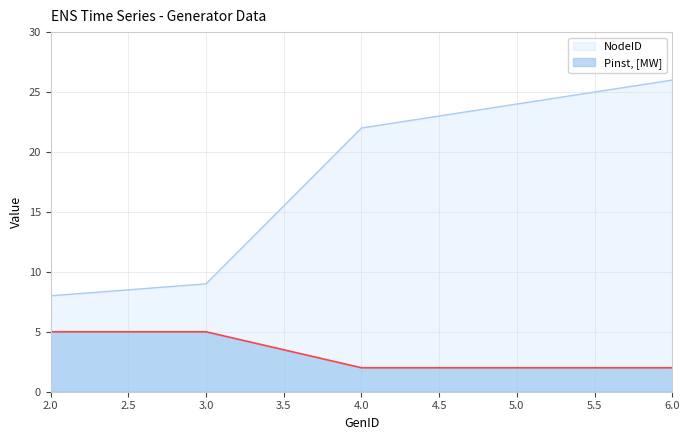

Reading right to left, transcribe all the data shown in this chart.

NodeID: 6.0=26	5.0=24	4.0=22	3.0=9	2.0=8
Pinst, [MW]: 6.0=2	5.0=2	4.0=2	3.0=5	2.0=5